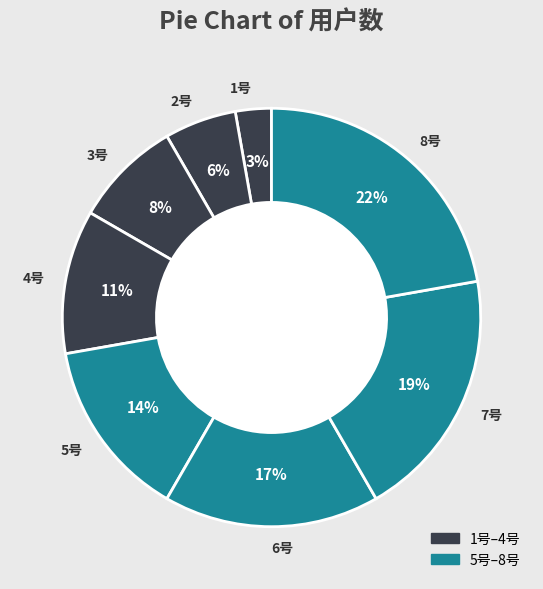

To the nearest percent, what is the difference between the 1号 and 4号 slice percentages?

8%